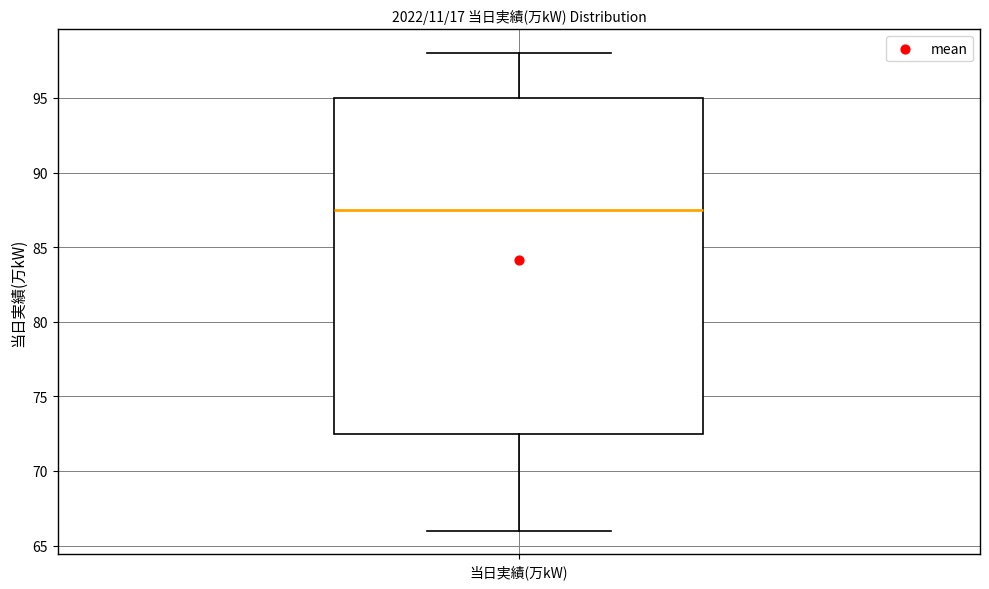

Transcribe this box plot: give where the median line is, the range the box spans, and where the two whiskers end, as read against the y-axis. The values are not printed on the chart, so give them approximately, as read against the axis.

median 87.5, box 72.5 to 95.0, whiskers 66.0 to 98.0